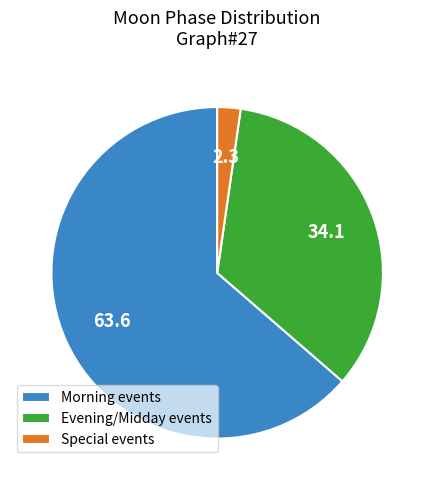

How many segments does this pie chart have?

3